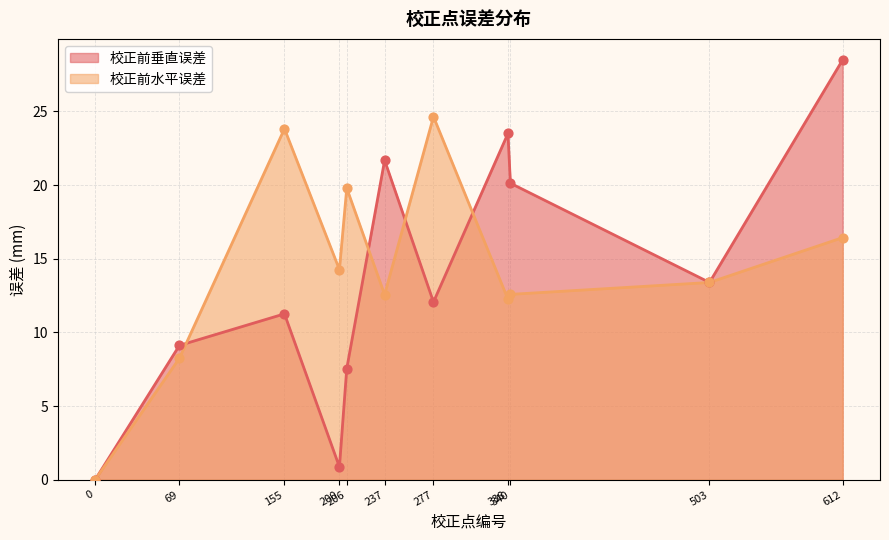

What are all the series names shown in the legend?

校正前垂直误差, 校正前水平误差